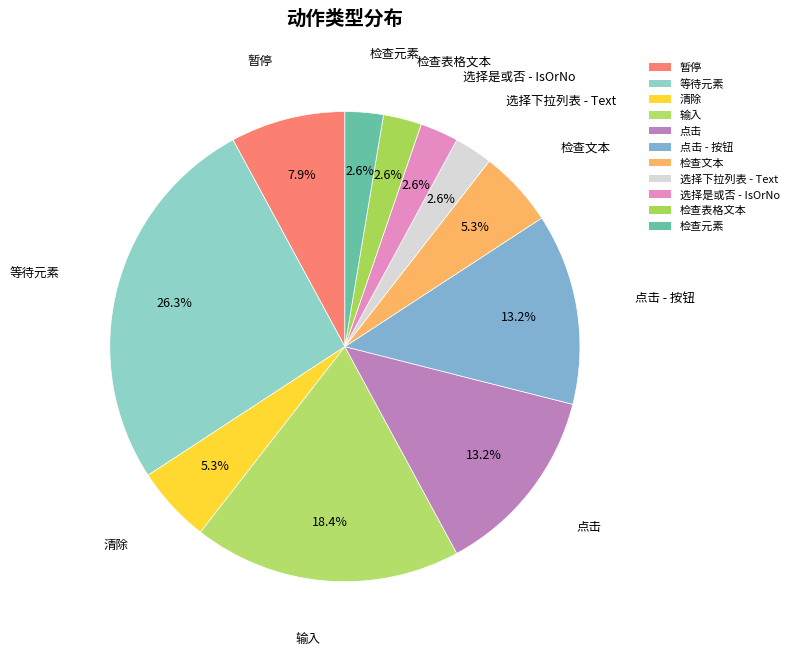

How many slices are in this pie chart?

11